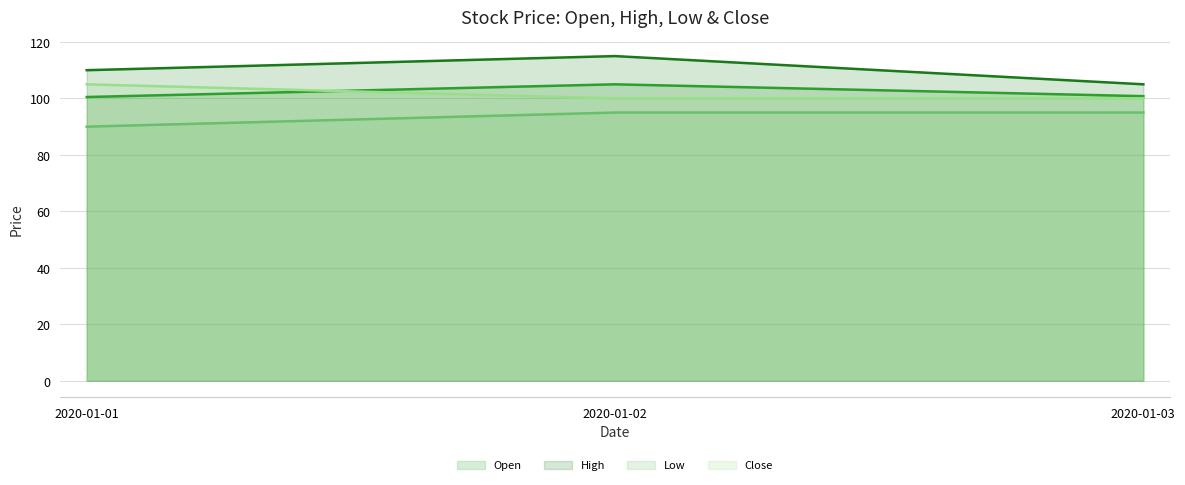

What is the sum of the High values at 2020-01-01 and 2020-01-03?

215.0